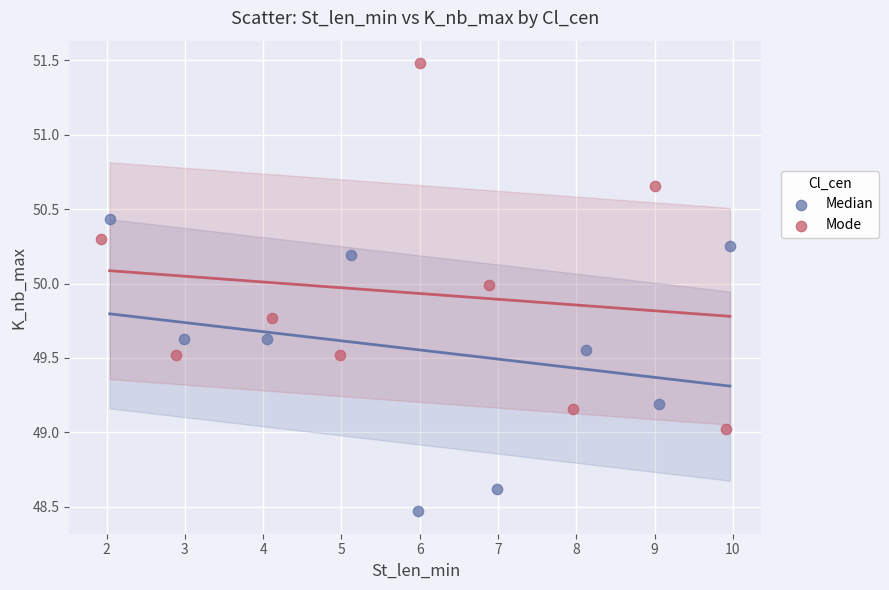

Which series reaches the maximum Y coordinate?

Mode